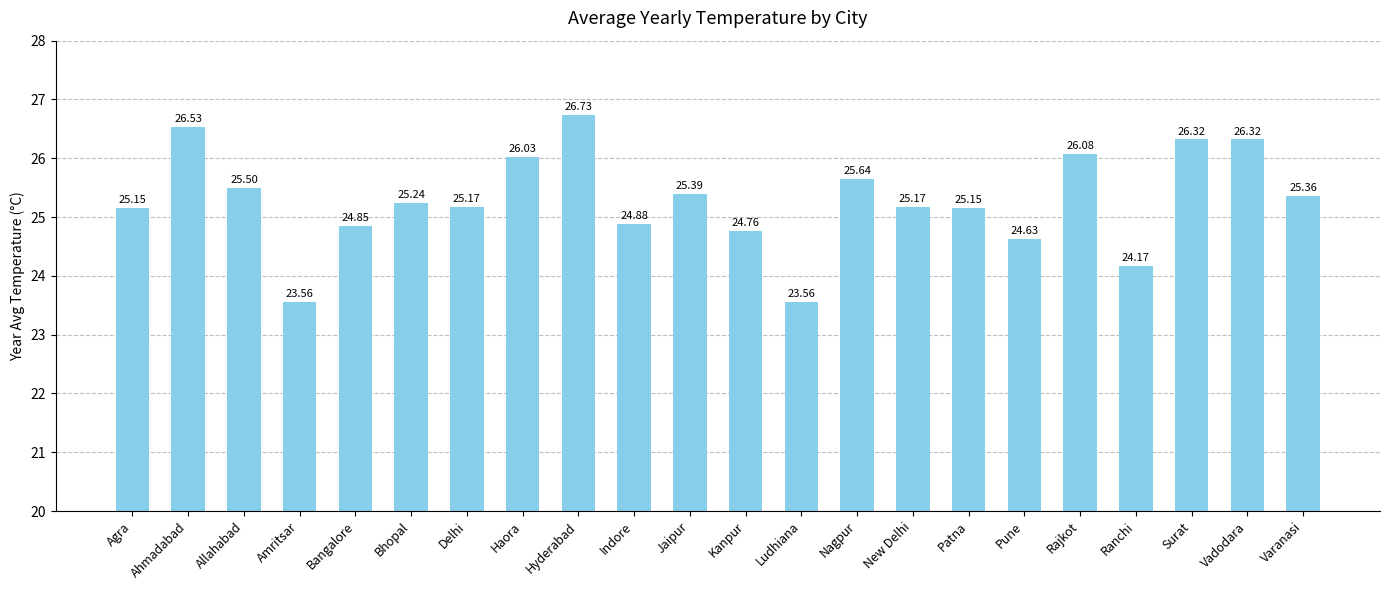

What position from the right is Kanpur?

11